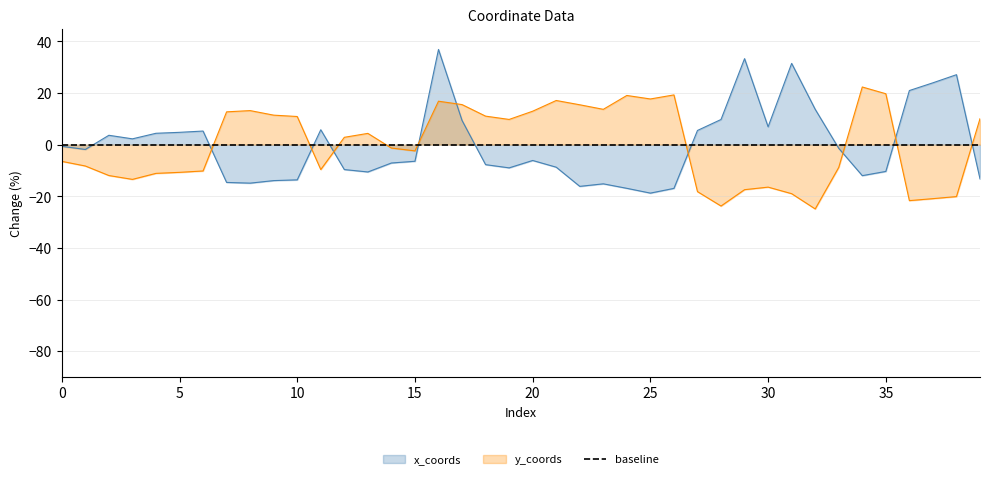

Reading left to right, transcribe all the data shown in this chart.

x_coords: -0.6	-1.8	3.7	2.3	4.4	4.8	5.3	-14.6	-14.9	-13.9	-13.6	5.8	-9.6	-10.6	-7.1	-6.4	36.9	9.4	-7.7	-9.0	-6.1	-8.7	-16.1	-15.2	-16.9	-18.8	-16.9	5.5	9.8	33.4	6.9	31.5	13.7	-1.4	-12.0	-10.3	21.0	24.0	27.1	-13.2
y_coords: -6.5	-8.2	-11.9	-13.4	-11.1	-10.7	-10.2	12.7	13.2	11.5	10.9	-9.6	2.9	4.4	-1.3	-2.4	16.9	15.5	11.1	9.8	13.0	17.1	15.5	13.7	19.1	17.7	19.3	-18.2	-23.8	-17.4	-16.4	-19.0	-24.9	-8.8	22.4	19.7	-21.7	-20.9	-20.1	10.1